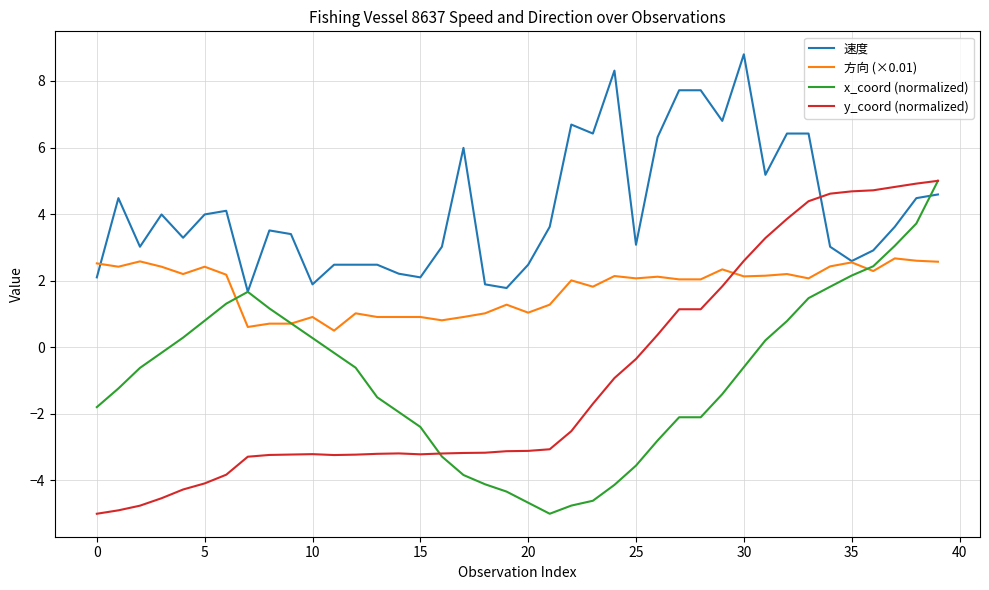

Which series has the largest total across all categories?

速度